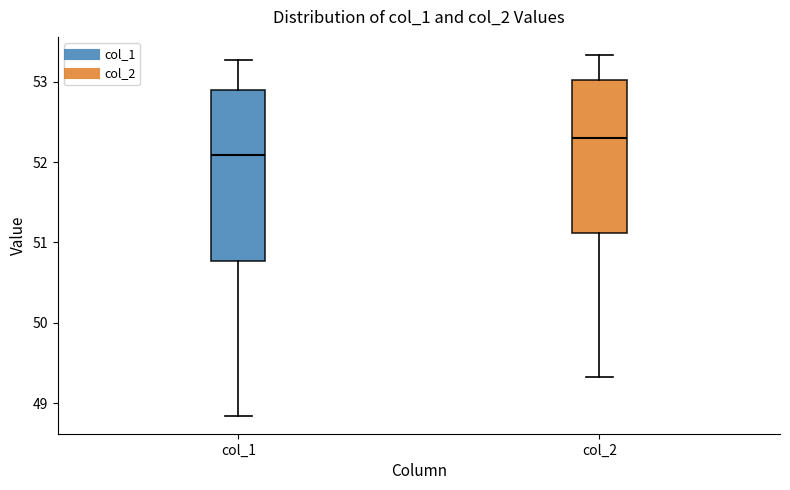

Reading left to right, transcribe this box plot: for each box, give where its median line is, the range the box spans, and where its two whiskers end, as read against the y-axis. The values are not printed on the chart, so give them approximately, as read against the axis.

col_1: median 52.1, box 50.8 to 52.9, whiskers 48.8 to 53.3
col_2: median 52.3, box 51.1 to 53.0, whiskers 49.3 to 53.3